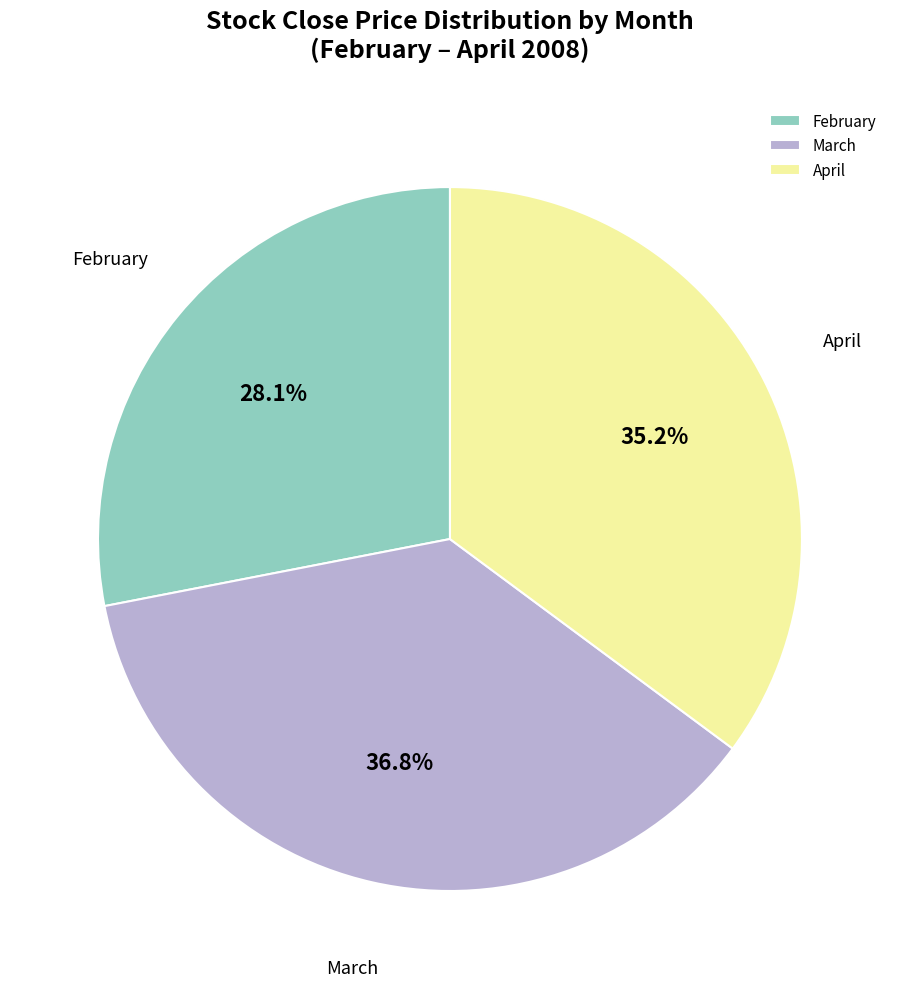

Rank the categories by value from lowest to highest.

February, April, March